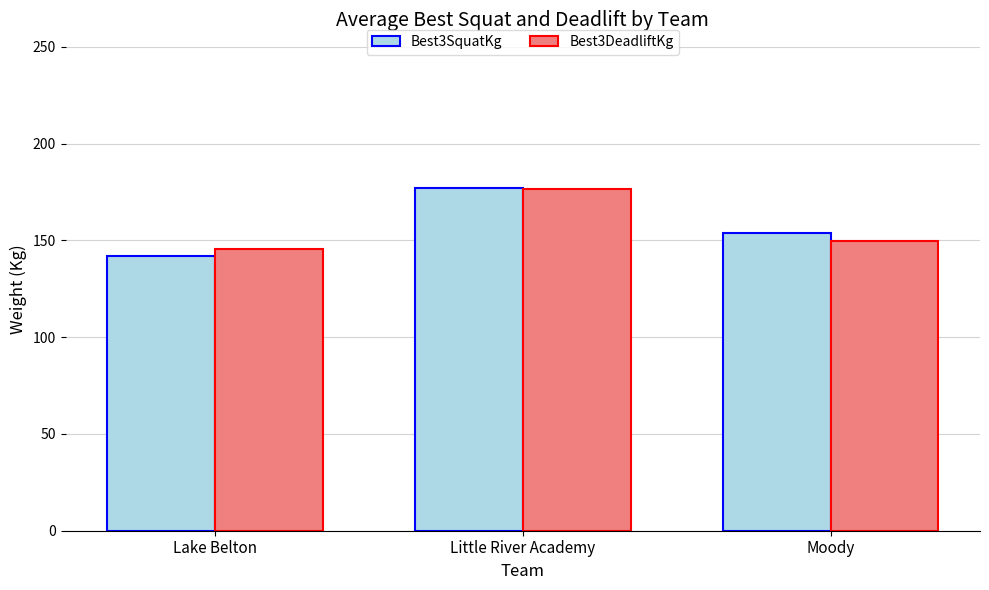

Rank the categories by Best3DeadliftKg value from lowest to highest.

Lake Belton, Moody, Little River Academy